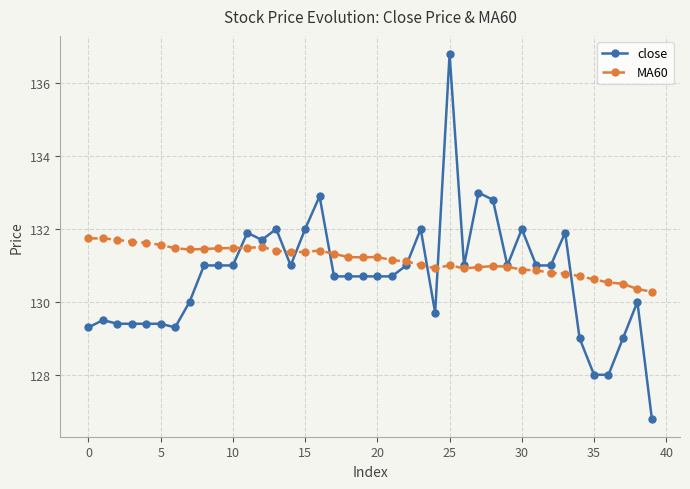

Rank the series by their average value, from highest to lowest.

MA60, close